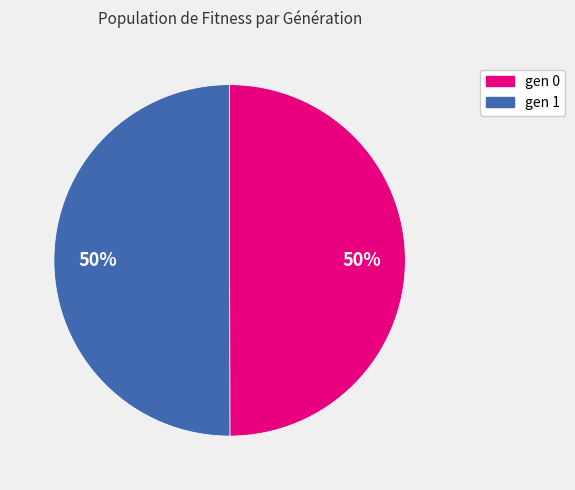

How many segments does this pie chart have?

2